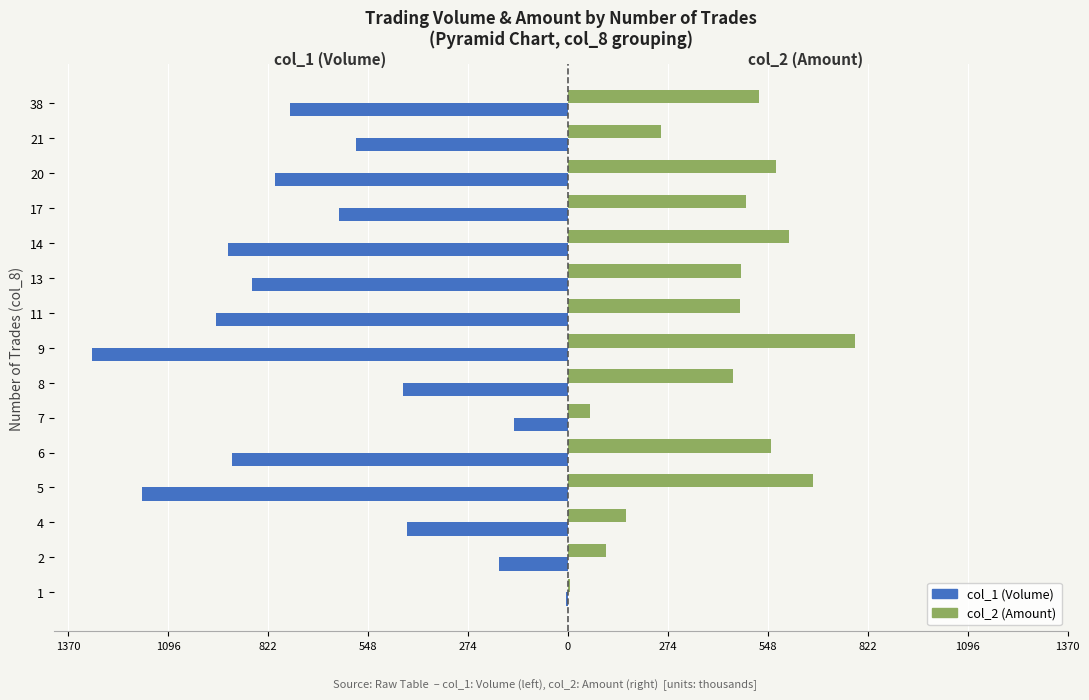

What is the lowest value of the col_1 (Volume) series?

-1305.0